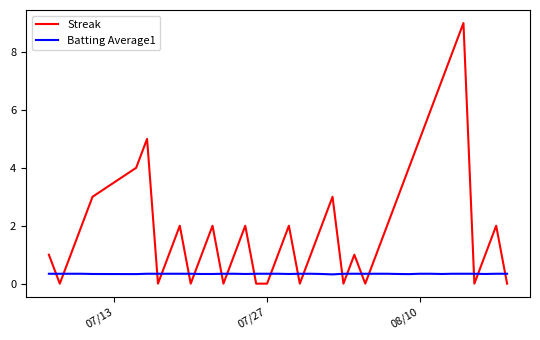

What are all the series names shown in the legend?

Streak, Batting Average1